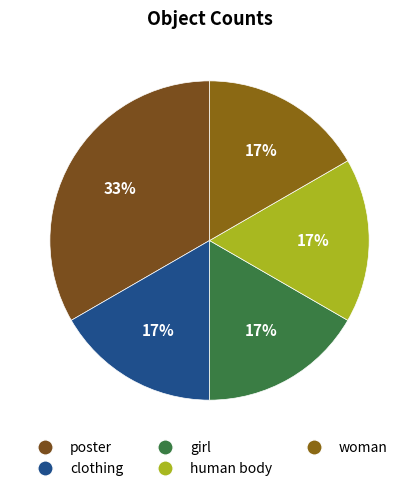

Is it true that human body is 10% of the pie?

False